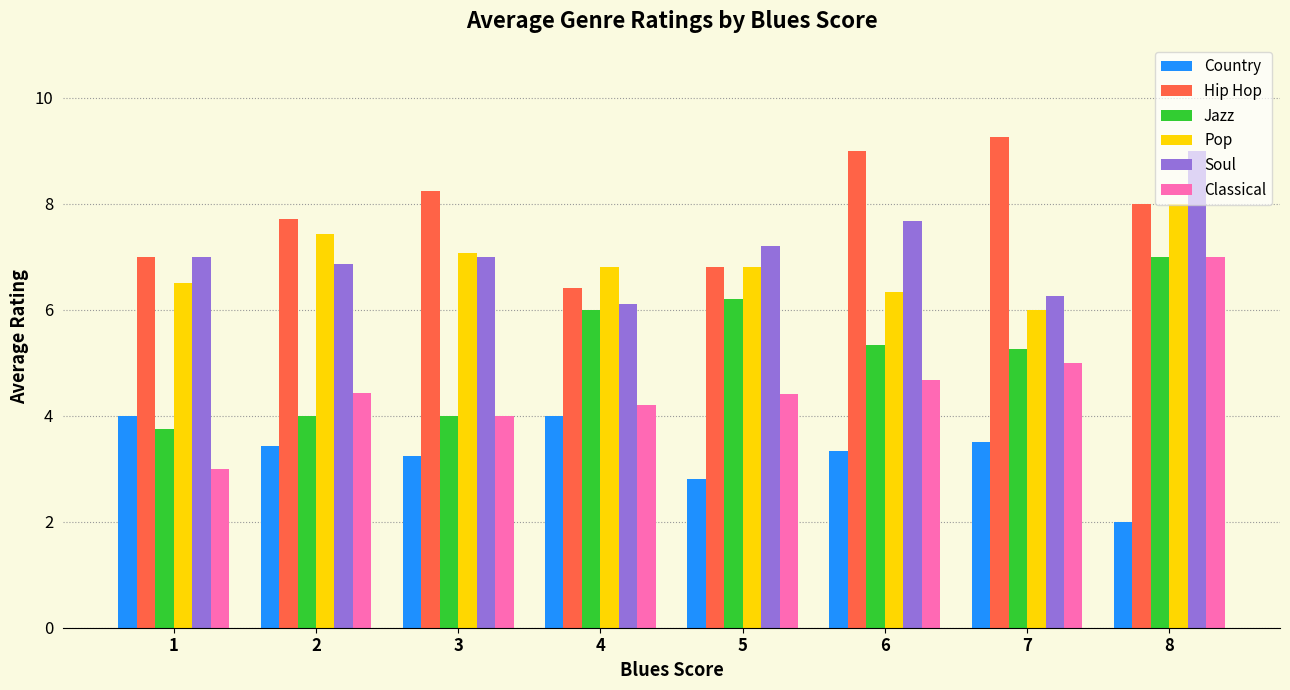

How many bars are there in total?

48